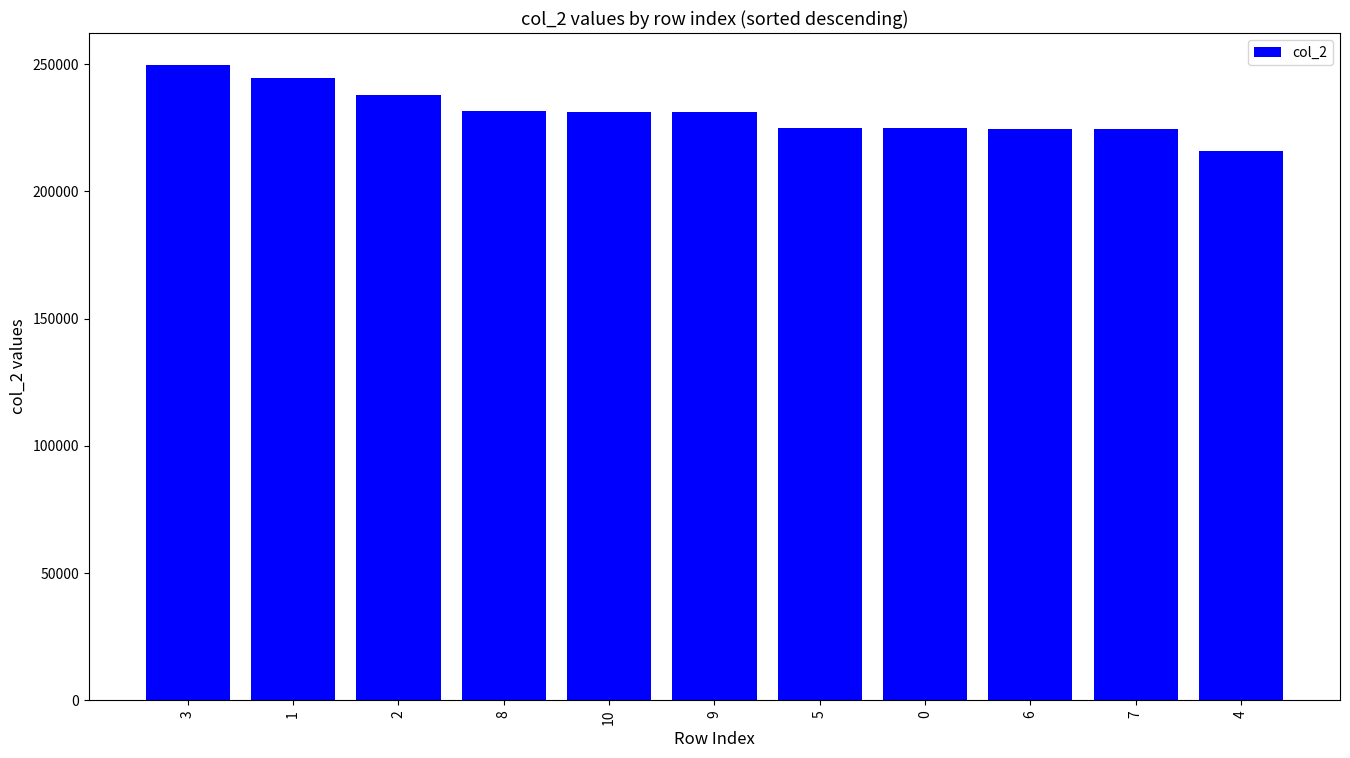

What is the greatest value displayed?

249750